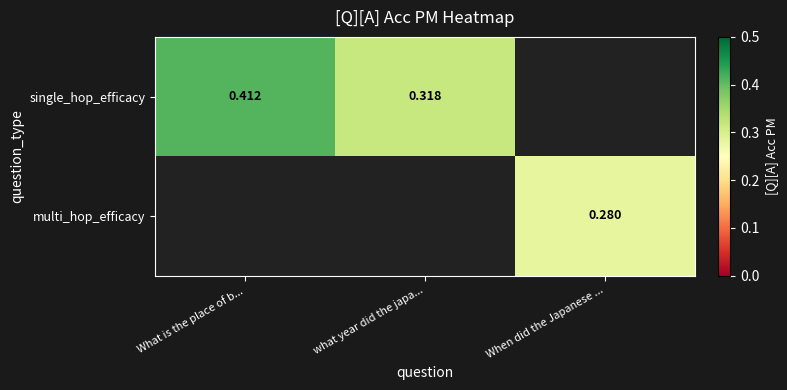

Which category has the highest value in the single_hop_efficacy series?

What is the place of b...